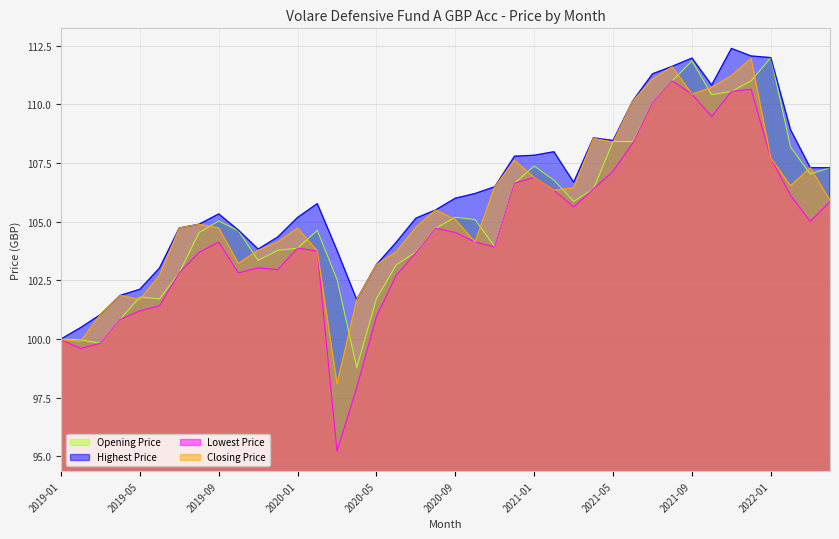

True or false: Opening Price has more than 1 points higher than both neighbors.

True